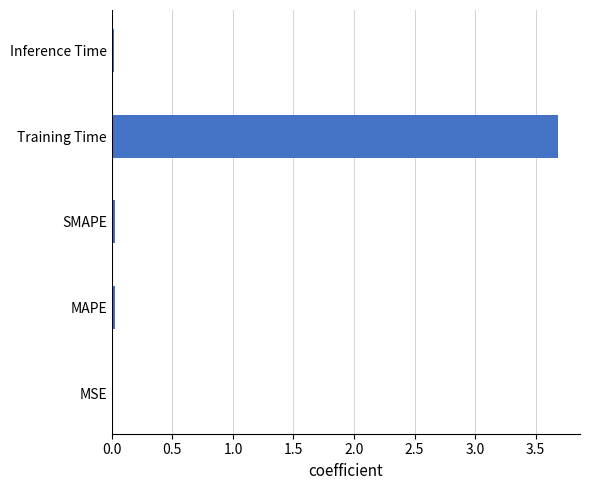

Does the chart contain stacked bars?

No